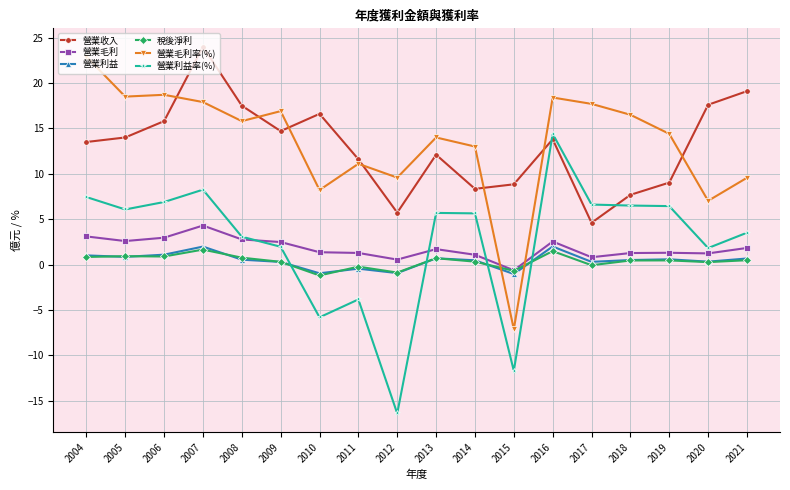

Which label corresponds to the smallest value in the chart?

2012